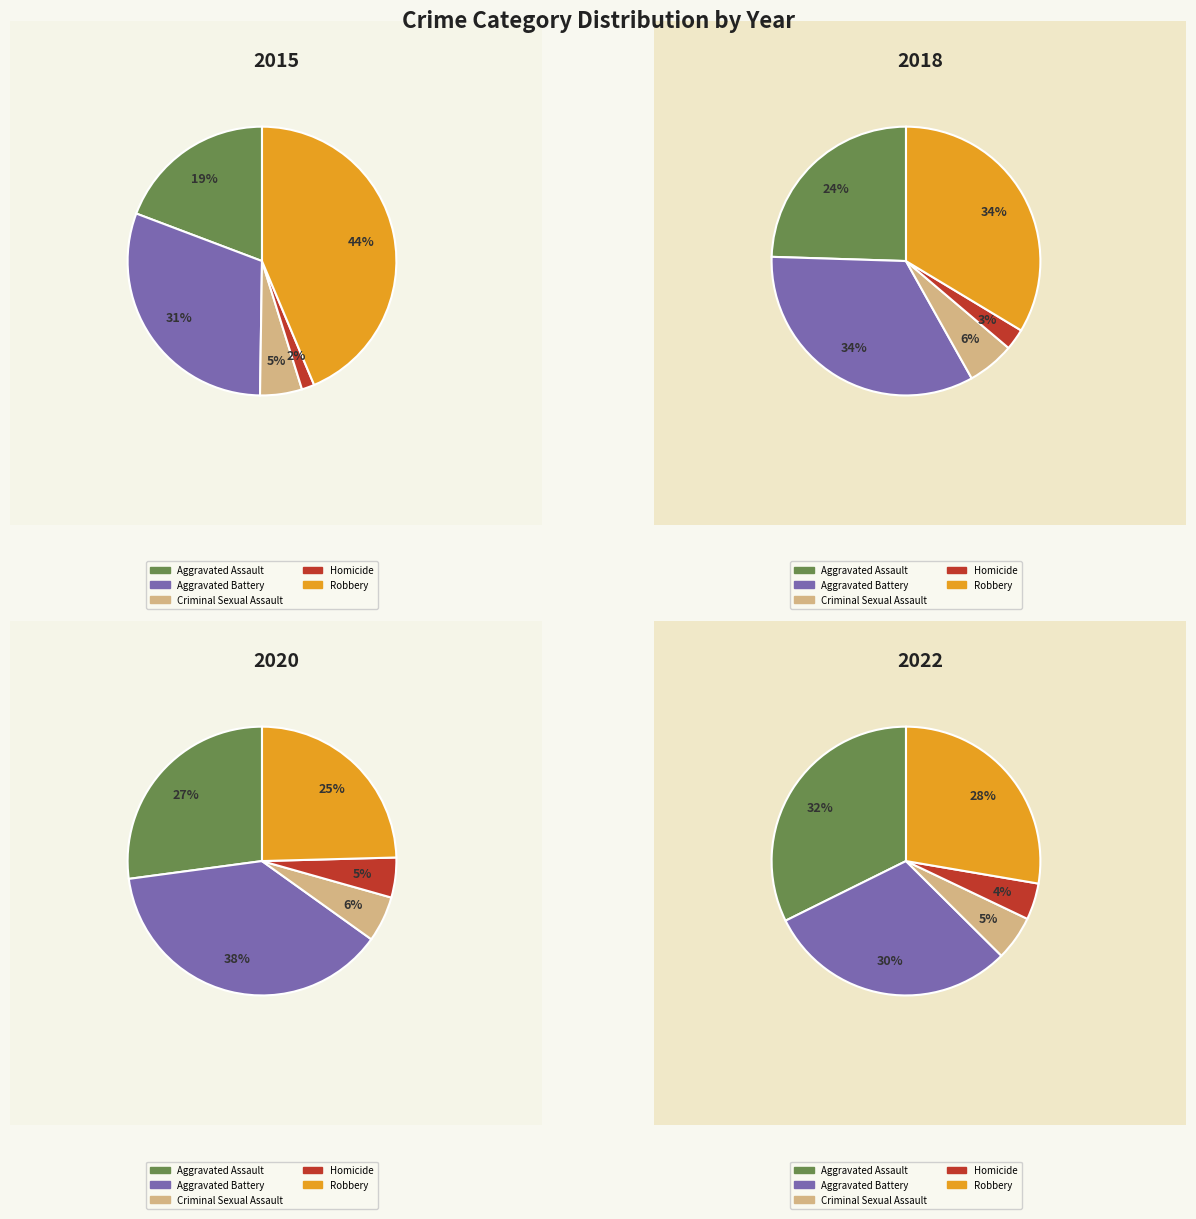

Rank the series at 5 from lowest to highest value.

Homicide, Criminal Sexual Assault, Robbery, Aggravated Assault, Aggravated Battery